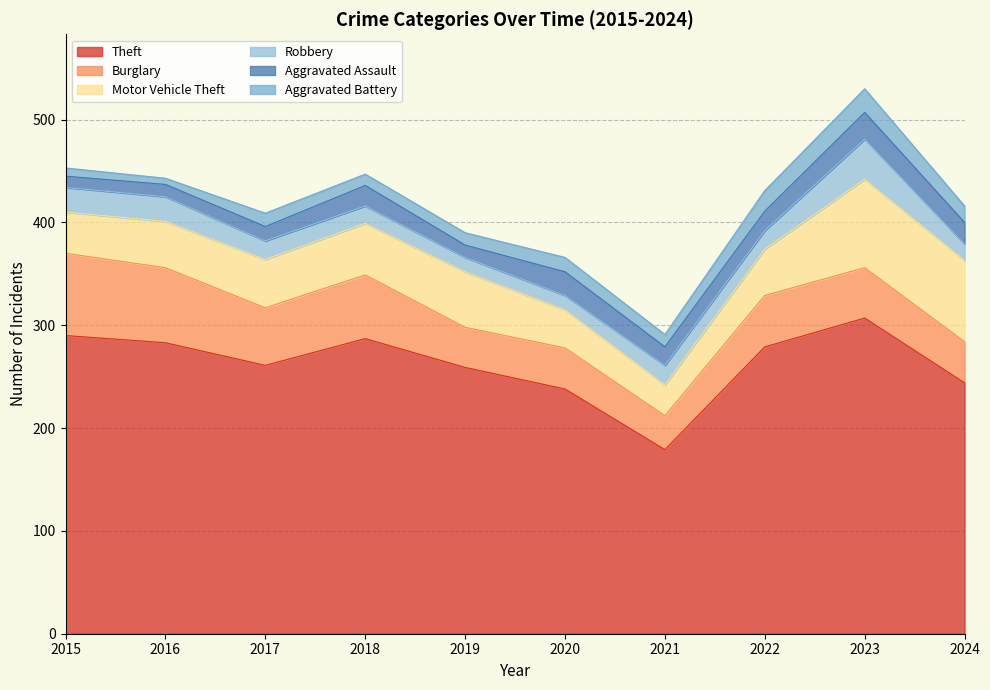

How many data points in Robbery are above 18?

4